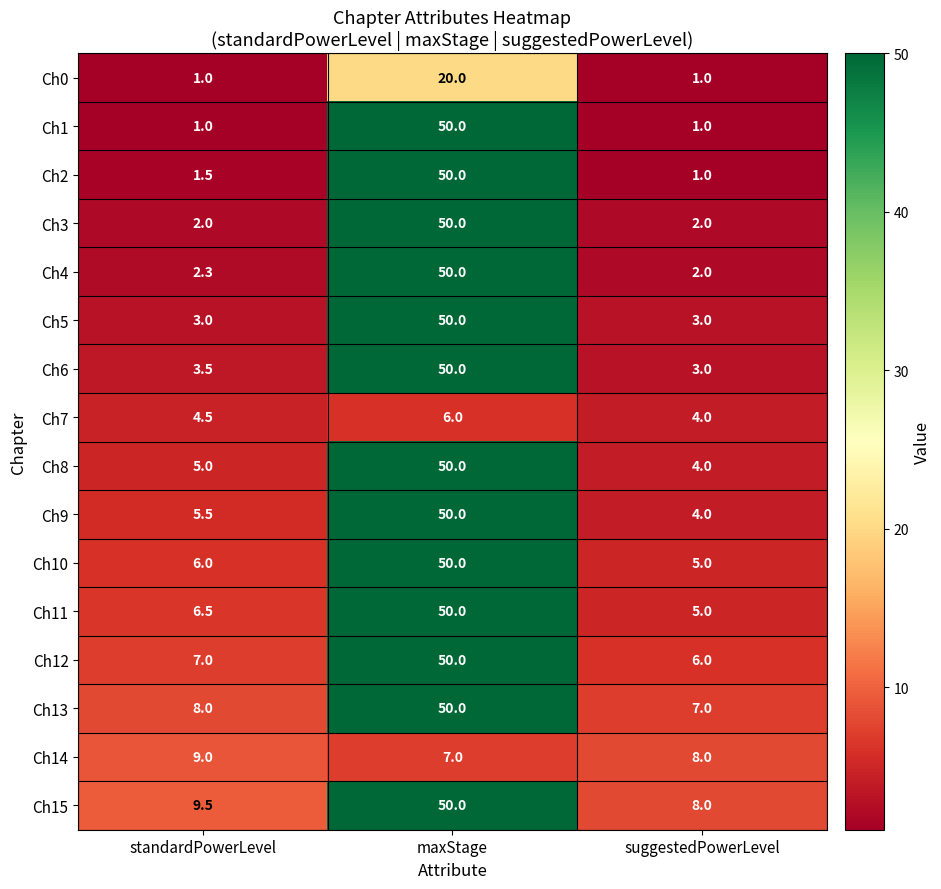

Which series has the largest total across all categories?

Ch15